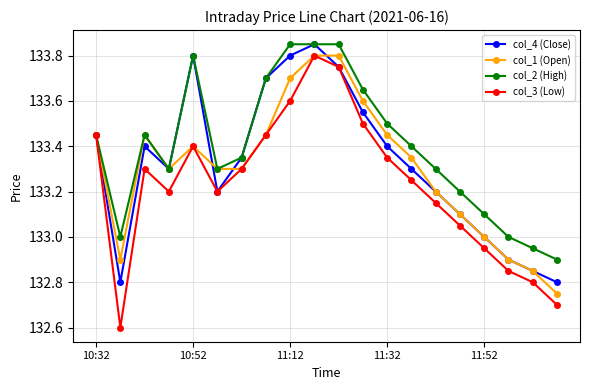

What is the minimum value shown in the chart?

132.6